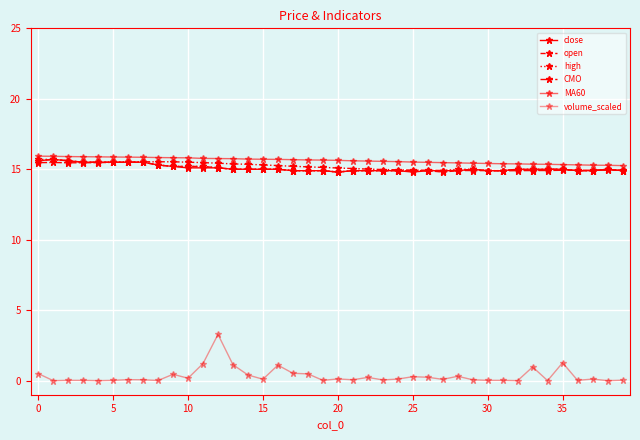

True or false: close and volume_scaled intersect in this chart.

False